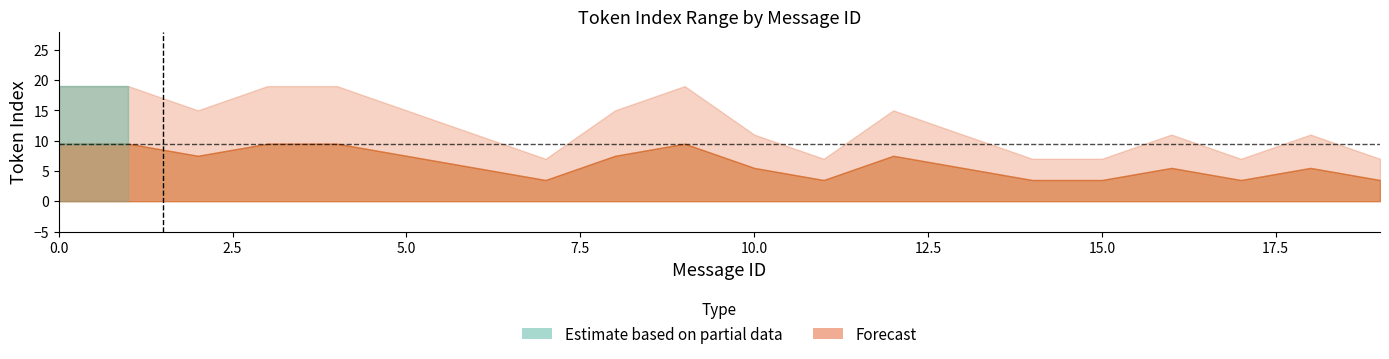

The max_token_index series shows 11.0 at 16. True or false?

True